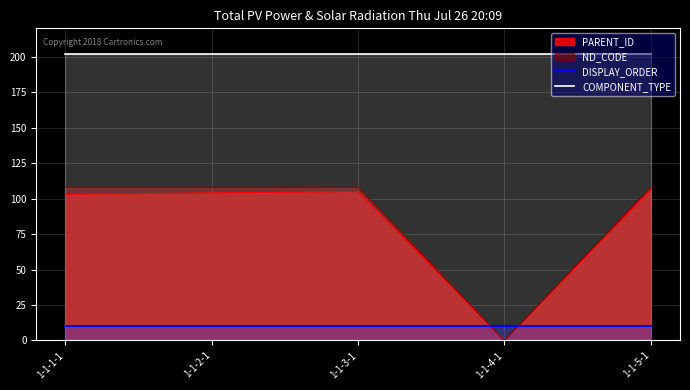

What is the label of the 3rd point from the left?

1-1-3-1